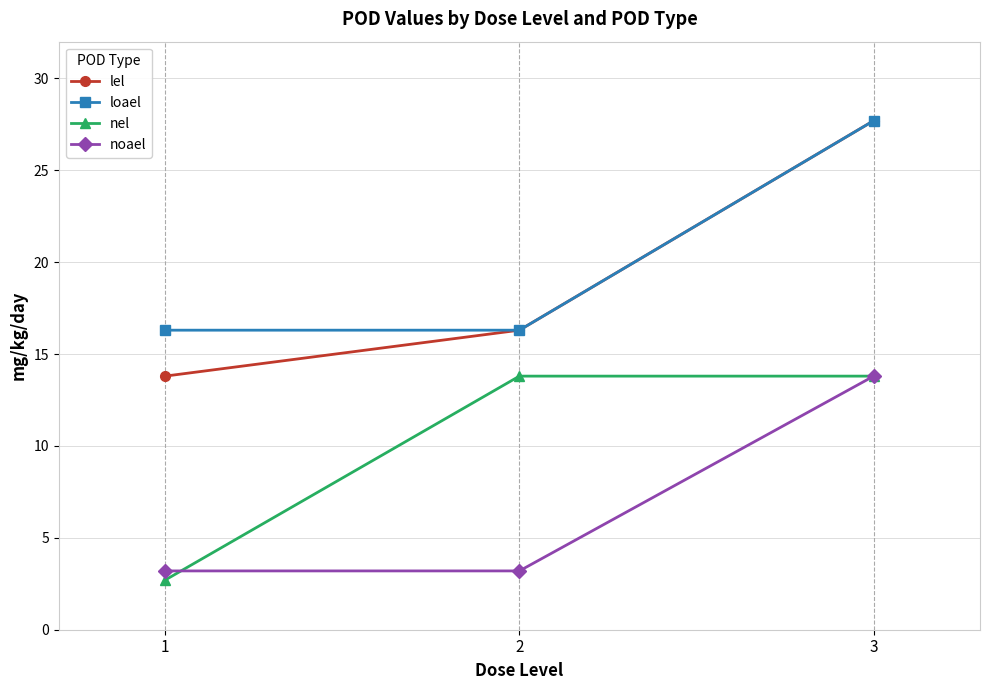

Which series has the widest spread of values?

lel